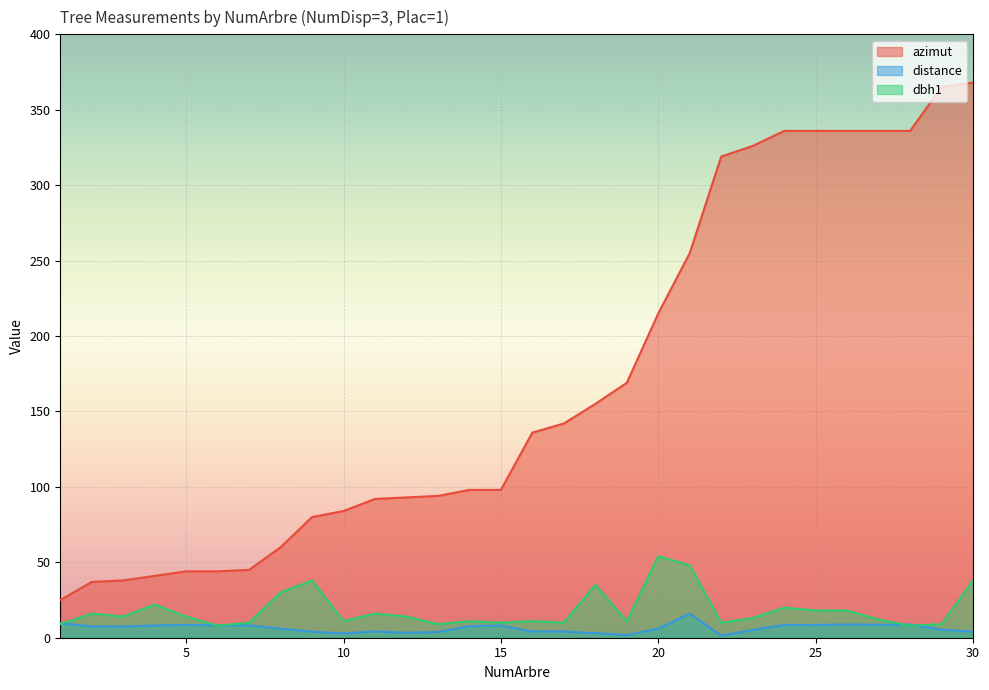

What is the value of the distance point at the 29th from the left?

5.4